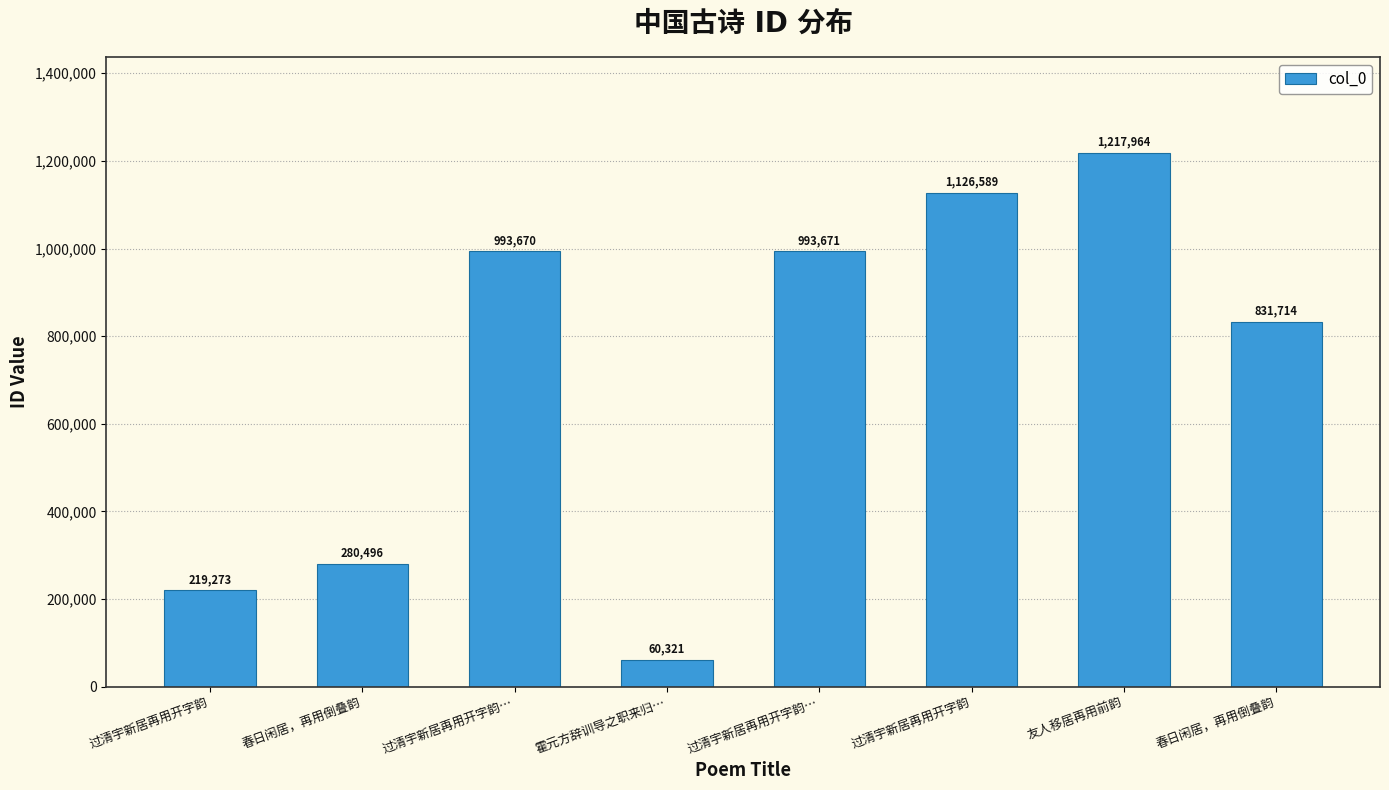

How many data points are less than 993670?

4